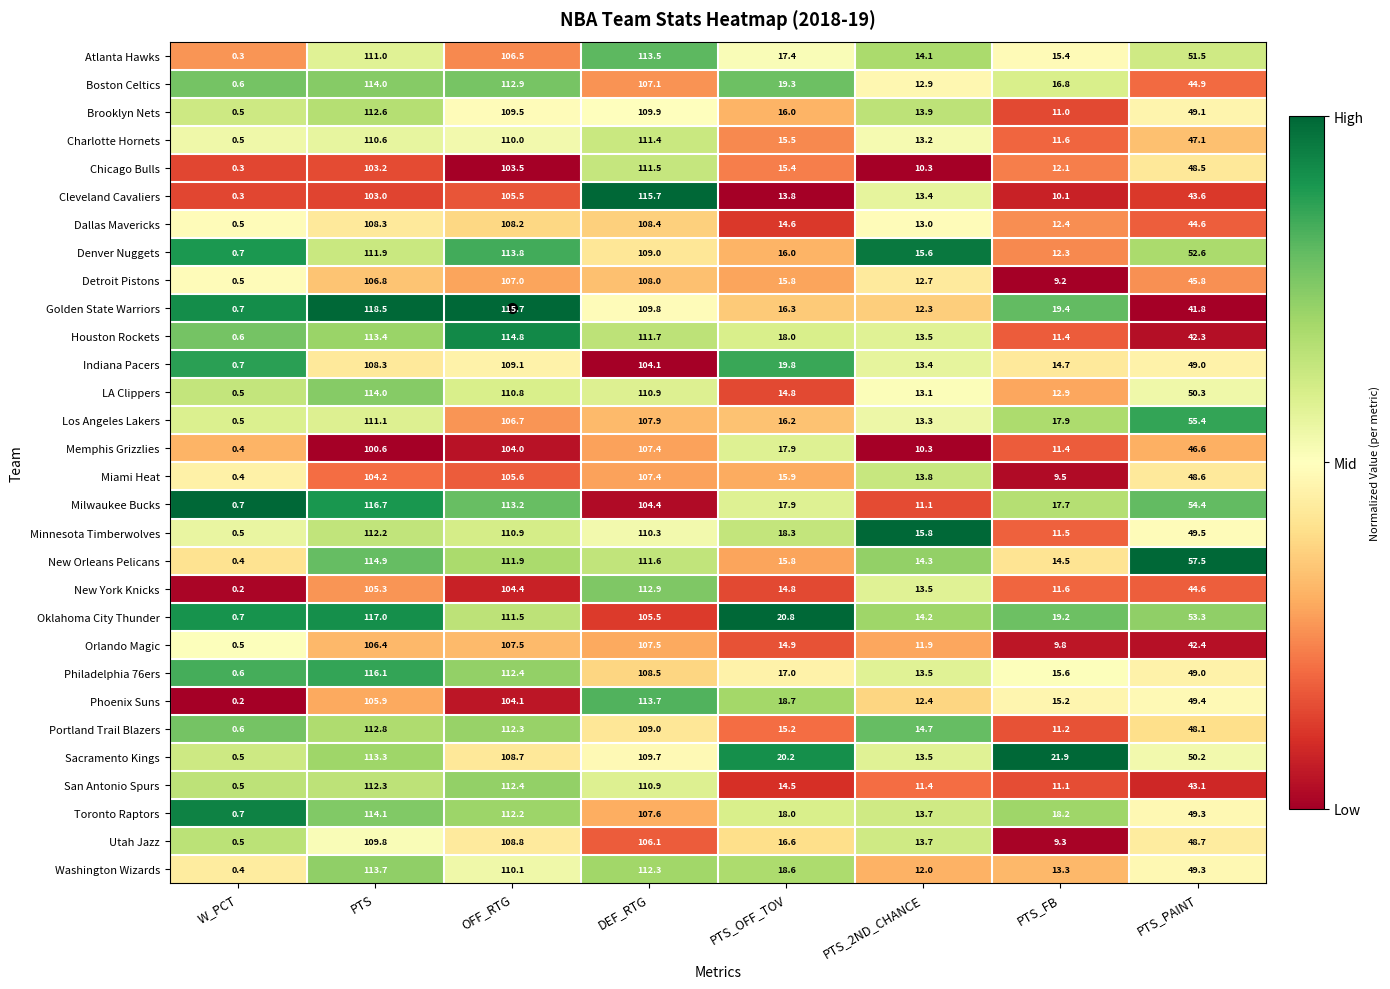

What is the difference between the maximum and minimum values in the Houston Rockets series?

114.2